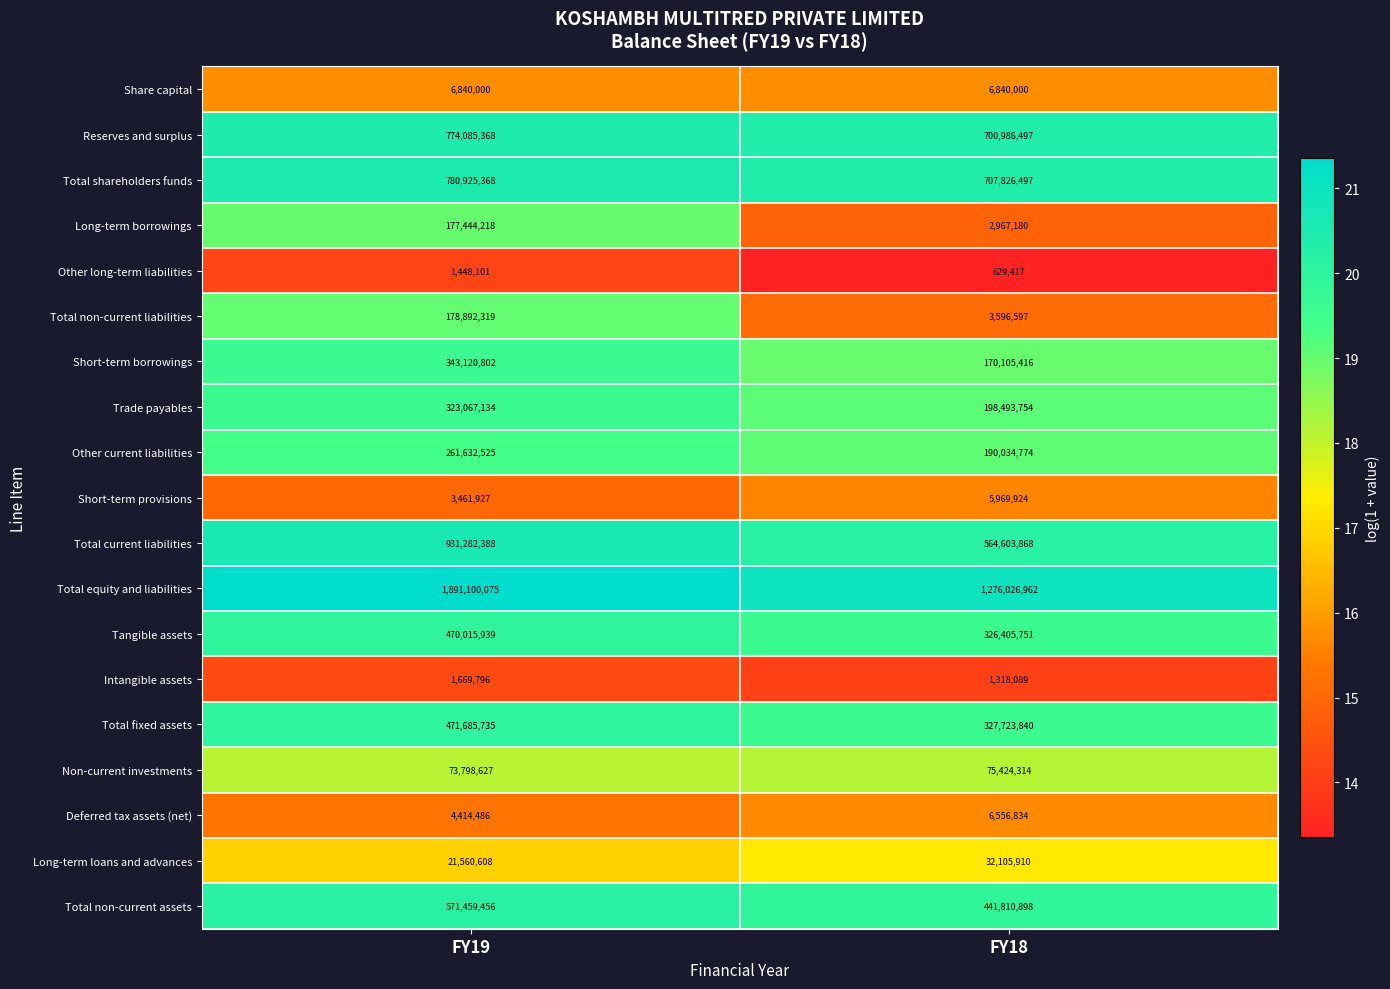

What is the total value across all series at FY19?

7287904872